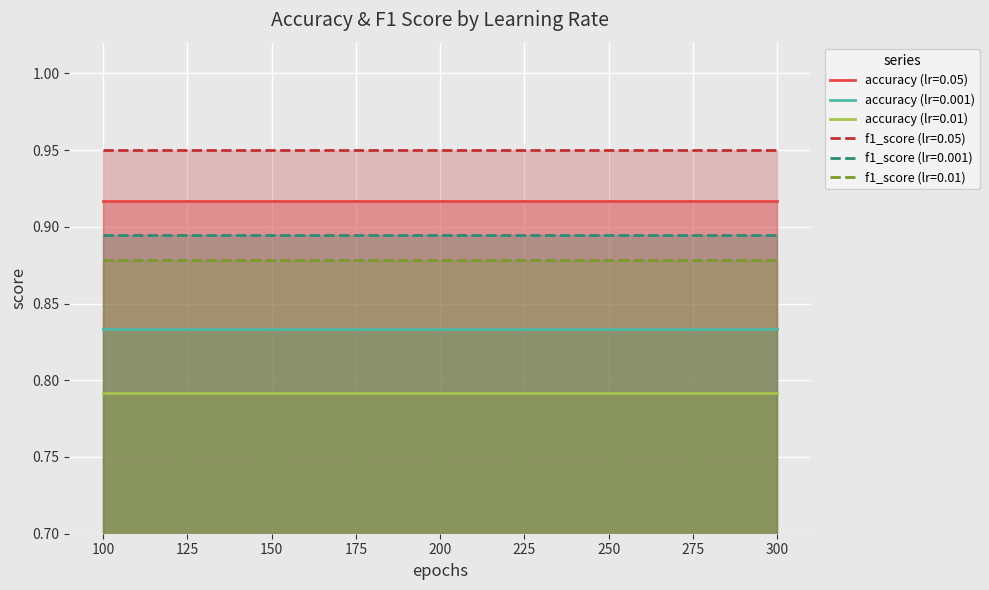

Is the value of f1_score (lr=0.001) at 100 greater than the value of f1_score (lr=0.05) at 200?

No